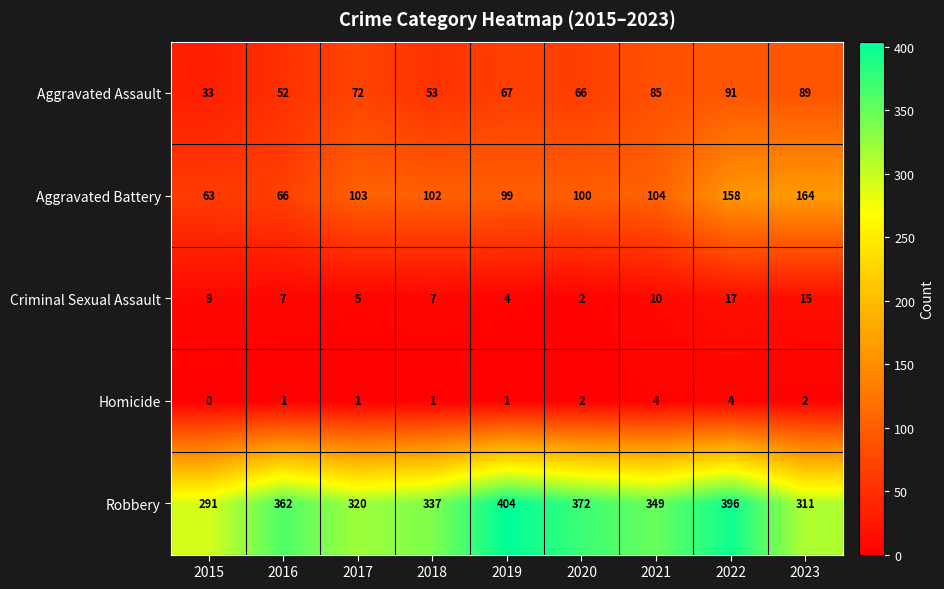

What is the sum of all Aggravated Battery values?

959